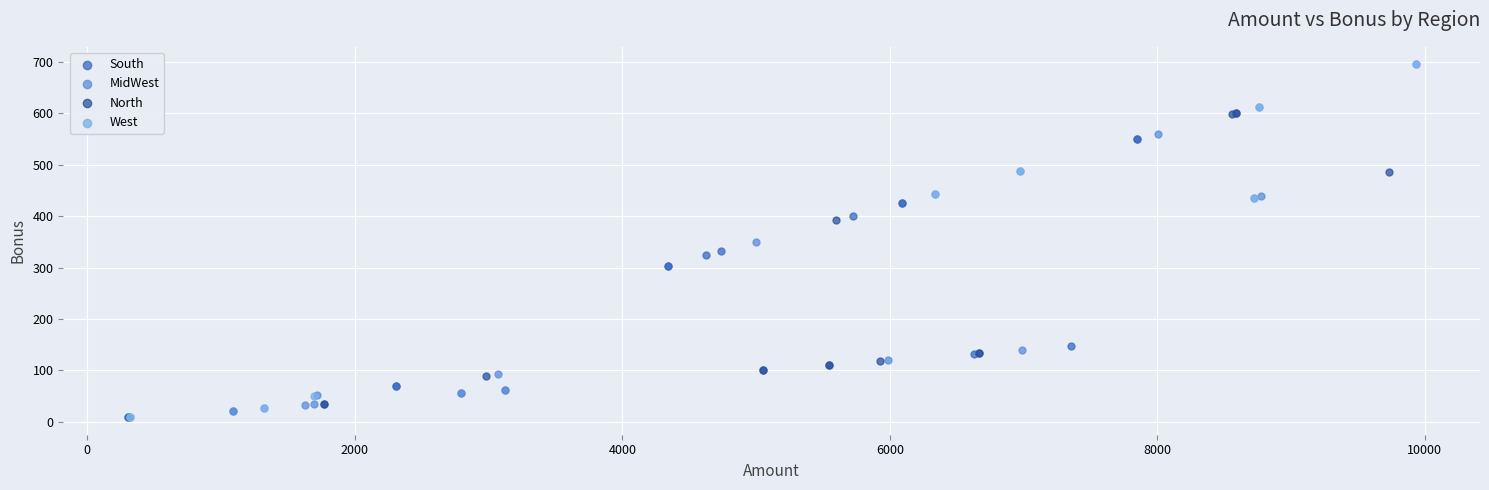

Which series has the largest Y range (max minus min)?

West